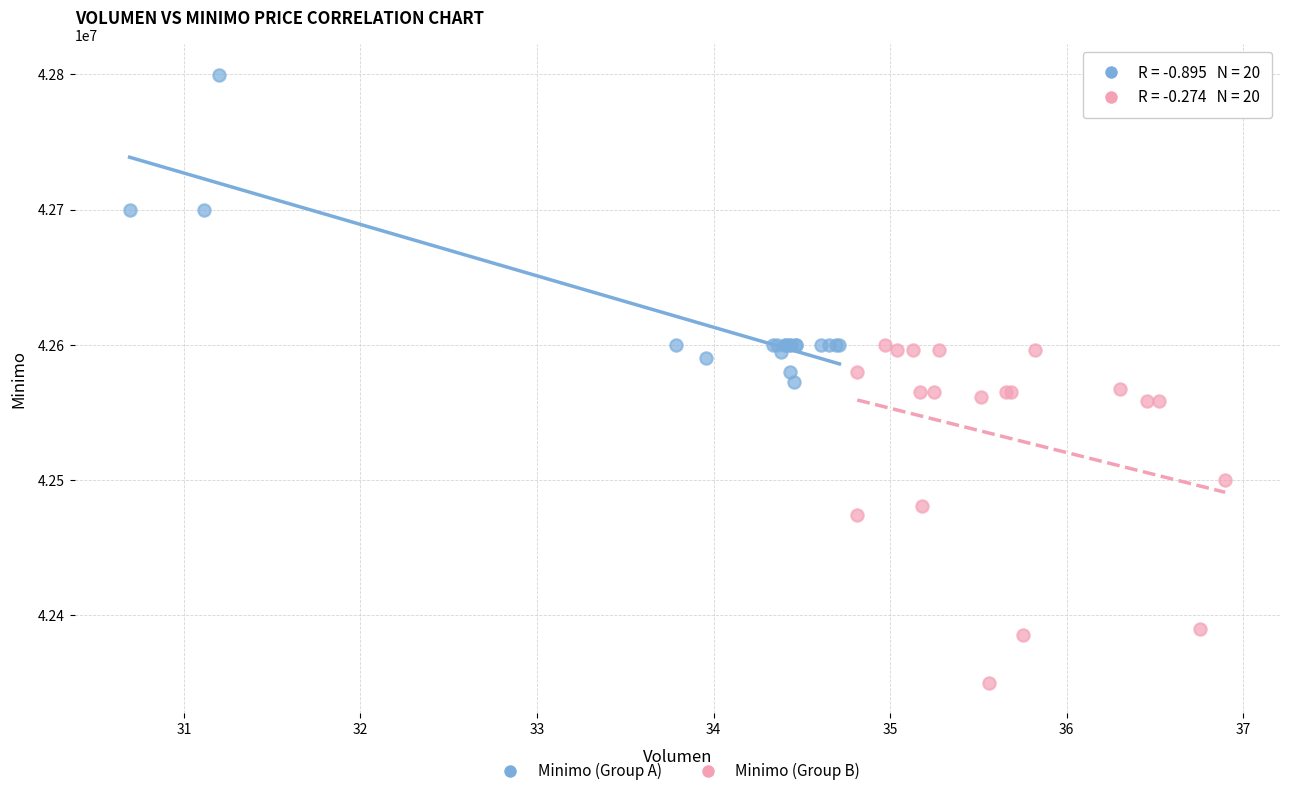

Which series has the largest Y range (max minus min)?

Minimo (Group B)